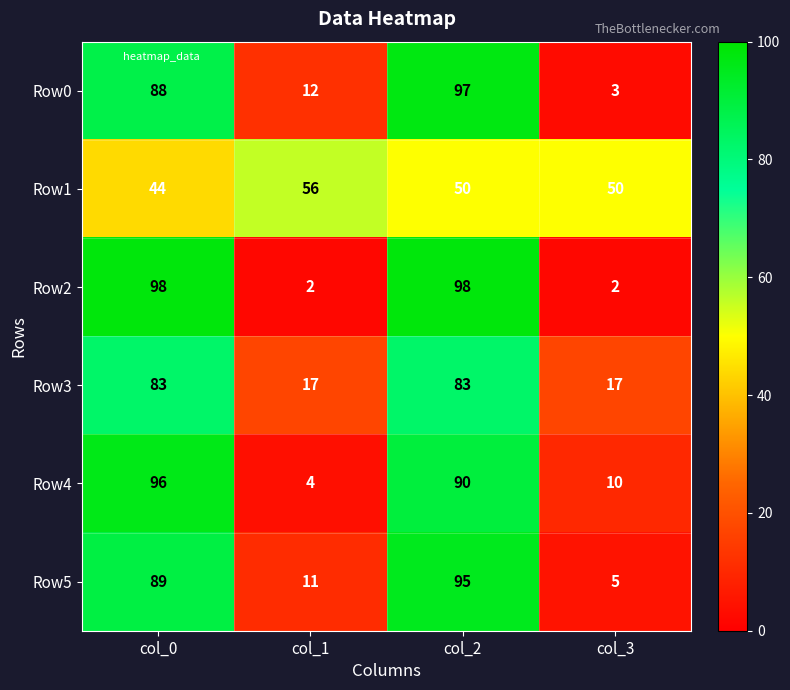

What is the sum of all Row3 values?

200